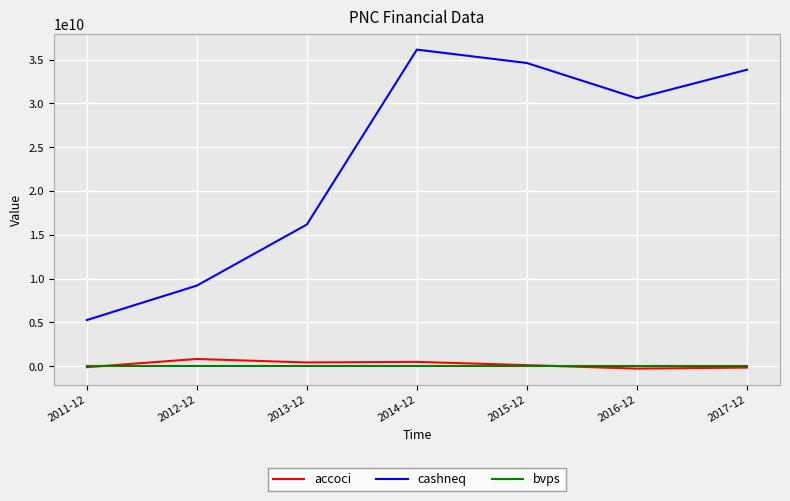

What is the highest value of the accoci series?

834000000.0